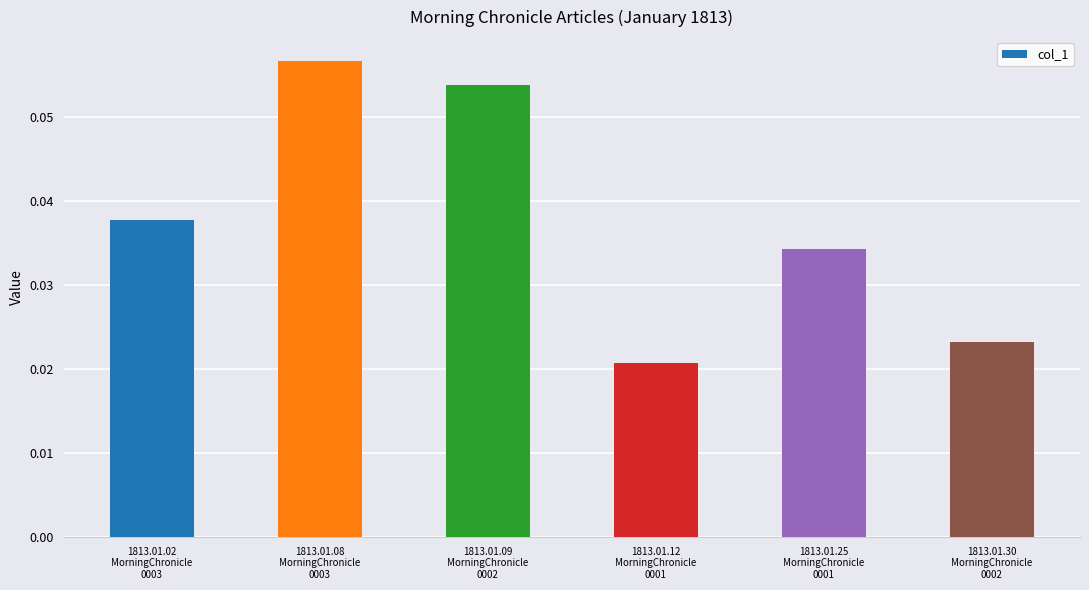

At which category does the chart reach its peak across all series?

1813.01.08
MorningChronicle
0003